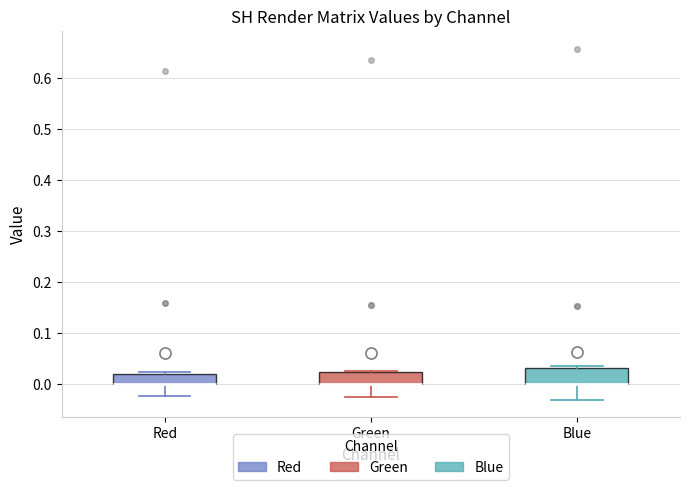

Reading left to right, read every box against the y-axis: the position of its median line, the range the box covers, and the ends of its whiskers. The values are not printed on the chart, so give them approximately, as read against the axis.

Red: median 0.00 (drawn on the box's lower edge), box 0.00 to 0.02, whiskers -0.02 to 0.02 (just above the box's upper edge)
Green: median 0.00 (drawn on the box's lower edge), box 0.00 to 0.02, whiskers -0.03 to 0.03
Blue: median 0.00 (drawn on the box's lower edge), box 0.00 to 0.03, whiskers -0.03 to 0.04